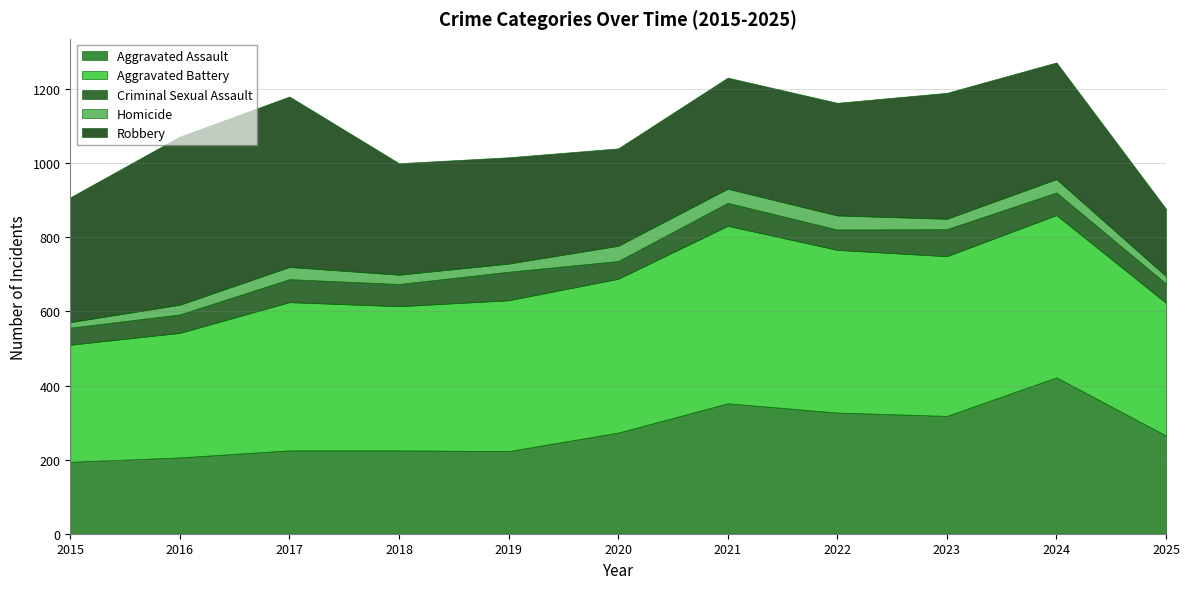

Where is the first local minimum for Robbery?

2020